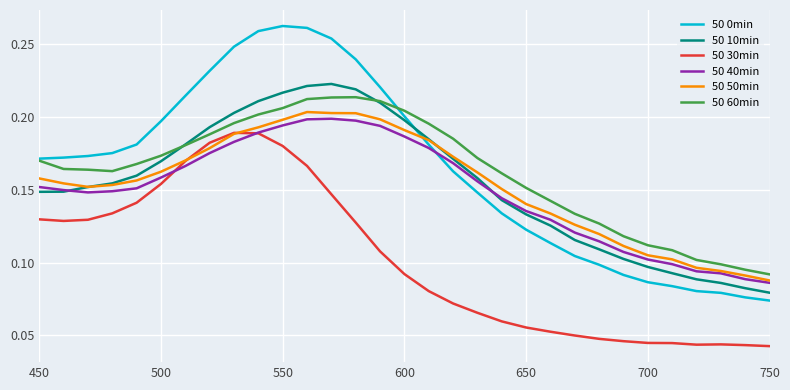

At how many categories does at least one series exceed 0?

31